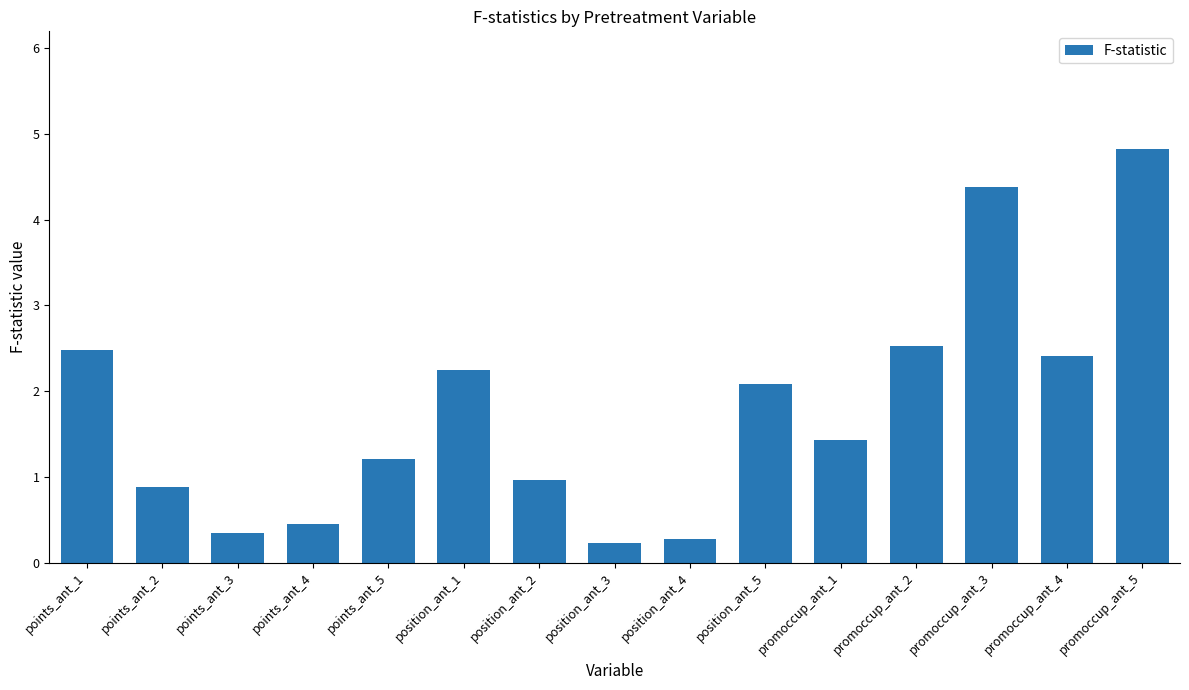

Does the chart contain any negative values?

No